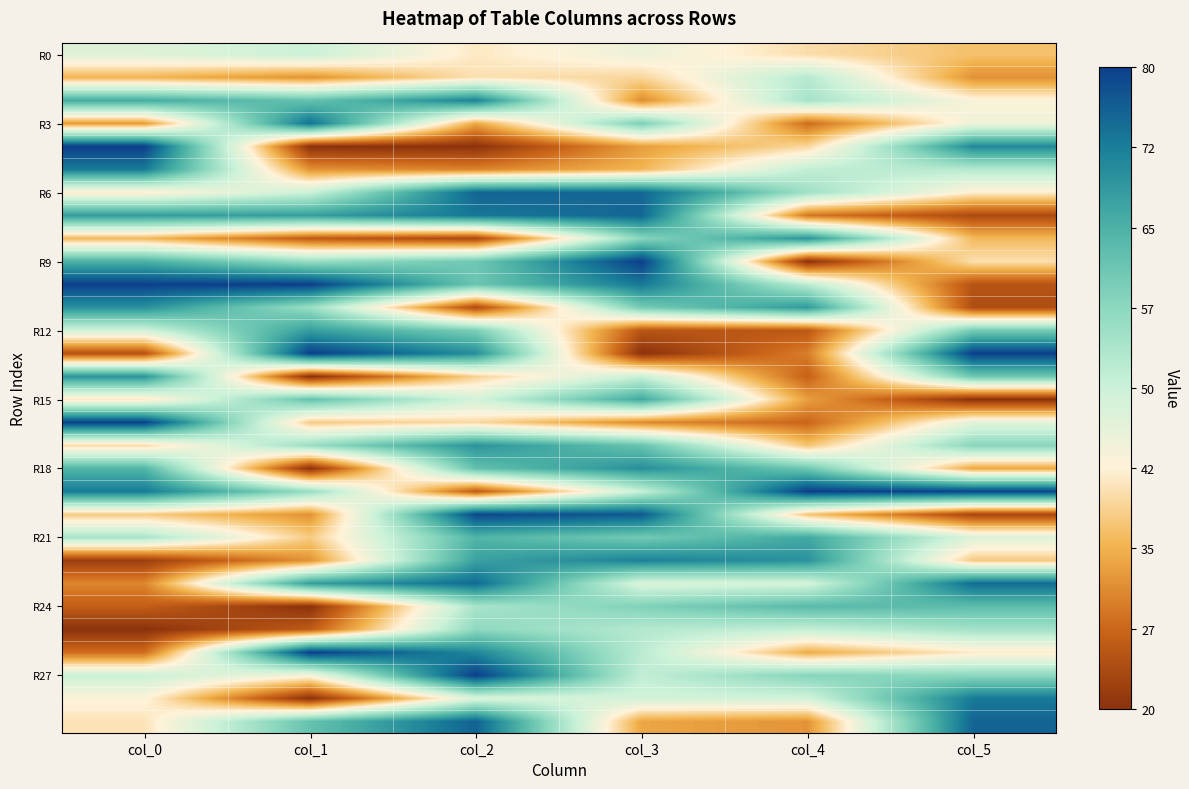

Between col_1 and col_5, which is larger?

col_1